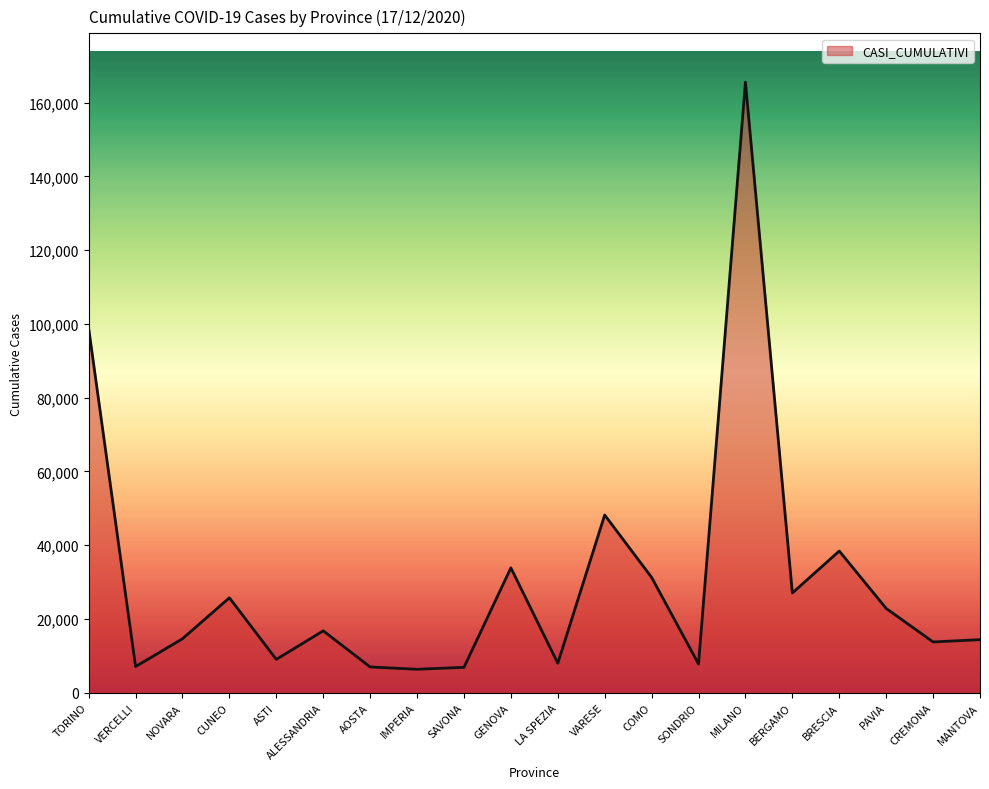

Read the value at CUNEO.

25739